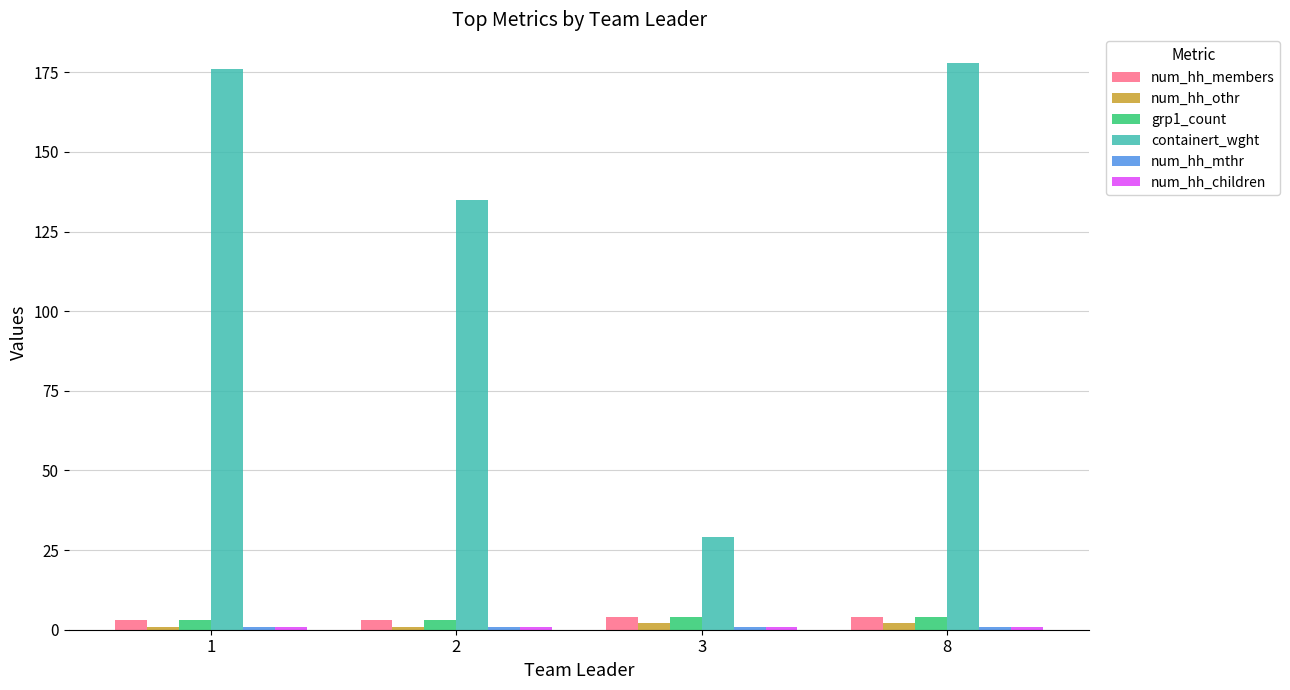

What is the difference between the containert_wght values at 2 and 1?

41